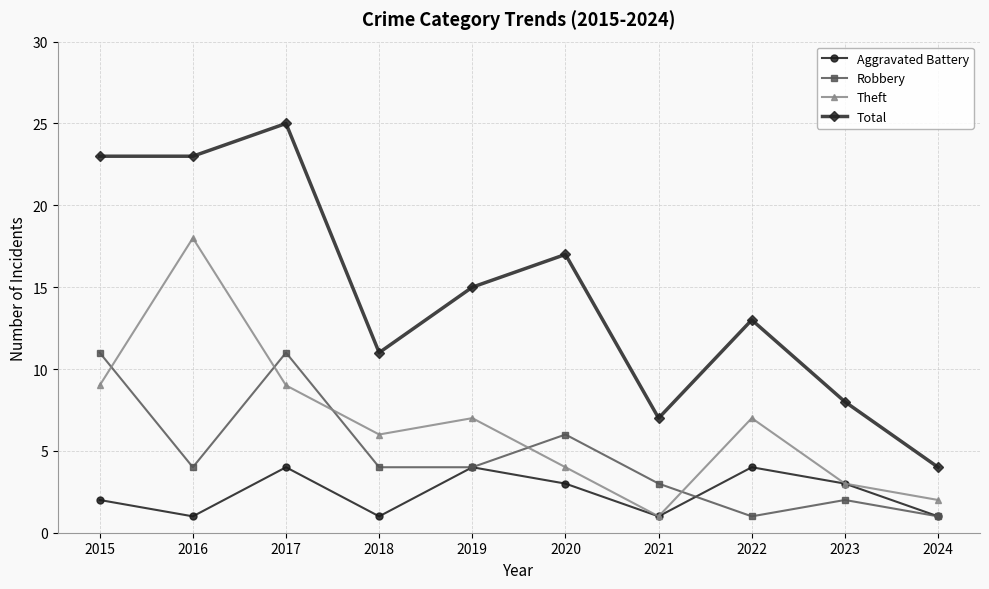

Is it true that Aggravated Battery equals 4 at 2017?

True